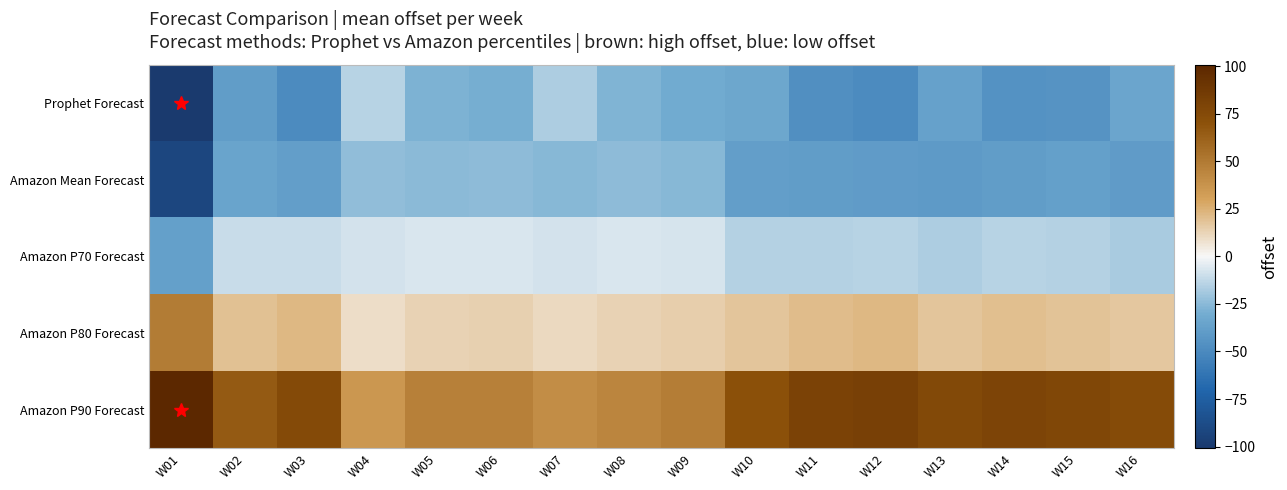

At which category is the sum across all series the highest?

W02